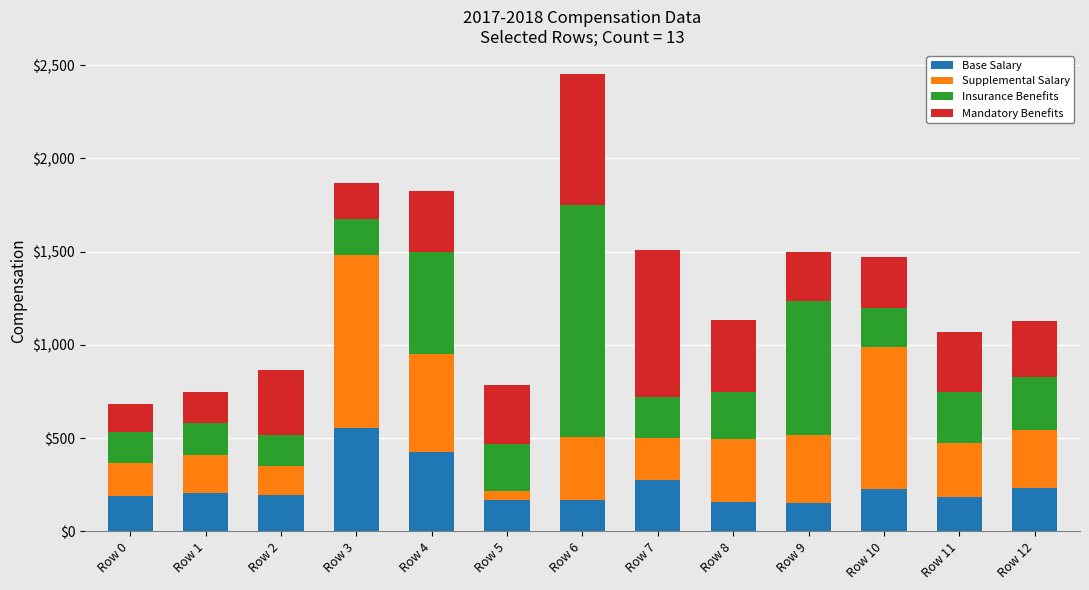

What is the sum of the Base Salary values at Row 11 and Row 2?

379.9